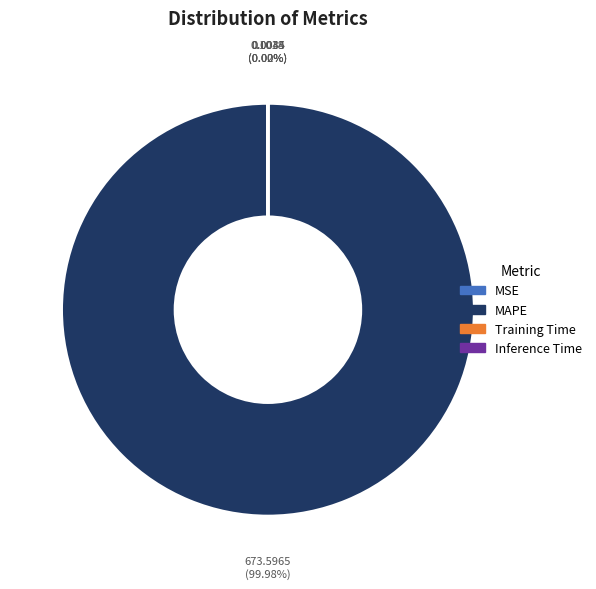

Is there a majority slice in this chart?

Yes